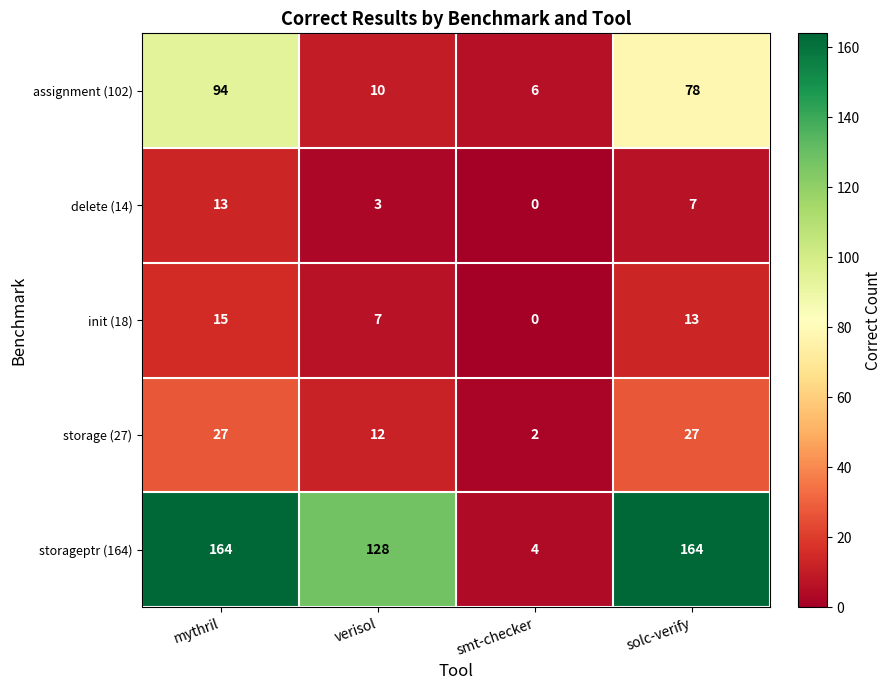

Reading right to left, extract all data points from this chart.

assignment (102): solc-verify=78	smt-checker=6	verisol=10	mythril=94
delete (14): solc-verify=7	smt-checker=0	verisol=3	mythril=13
init (18): solc-verify=13	smt-checker=0	verisol=7	mythril=15
storage (27): solc-verify=27	smt-checker=2	verisol=12	mythril=27
storageptr (164): solc-verify=164	smt-checker=4	verisol=128	mythril=164